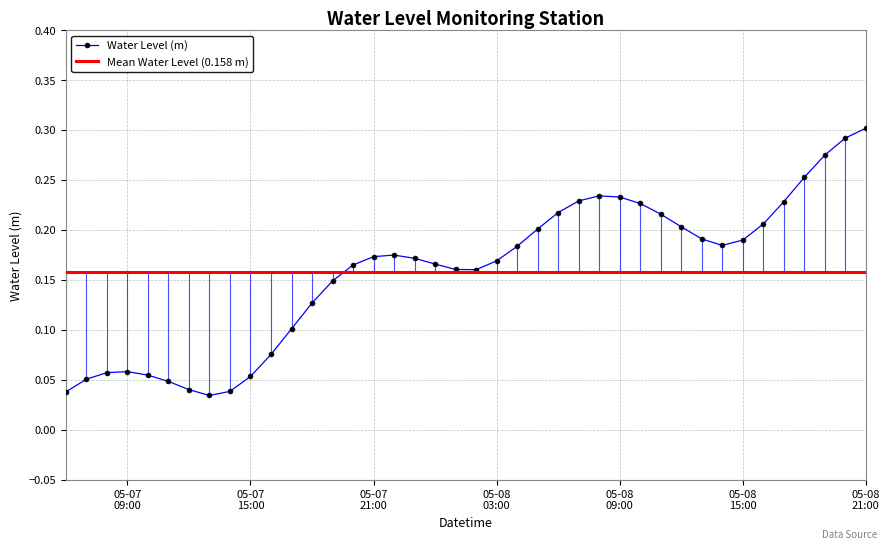

What position from the right is 2023-05-08 18:00:00?

4